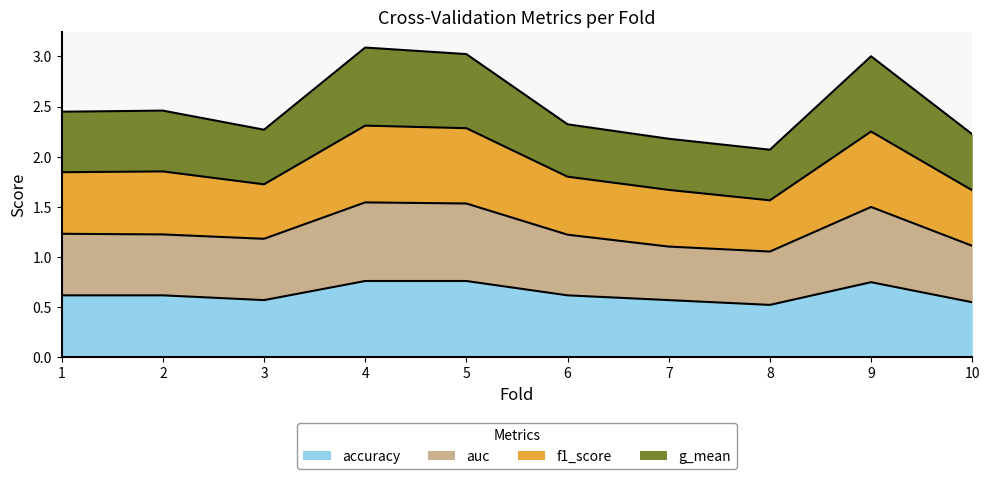

Count the auc values in the range 1 to 2.

10